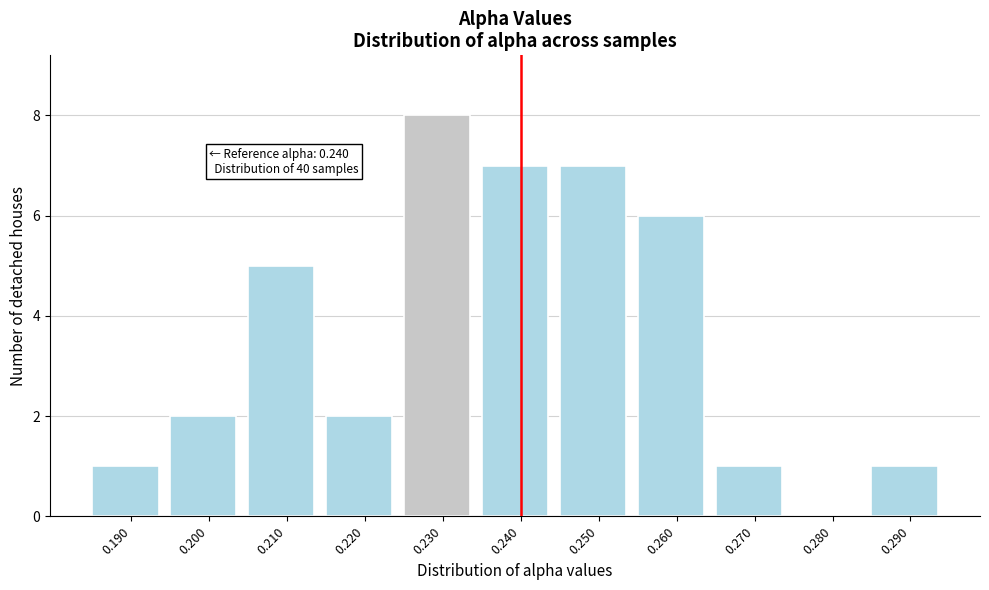

Reading right to left, what are all the values shown in this chart?

0.290=1	0.280=0	0.270=1	0.260=6	0.250=7	0.240=7	0.230=8	0.220=2	0.210=5	0.200=2	0.190=1